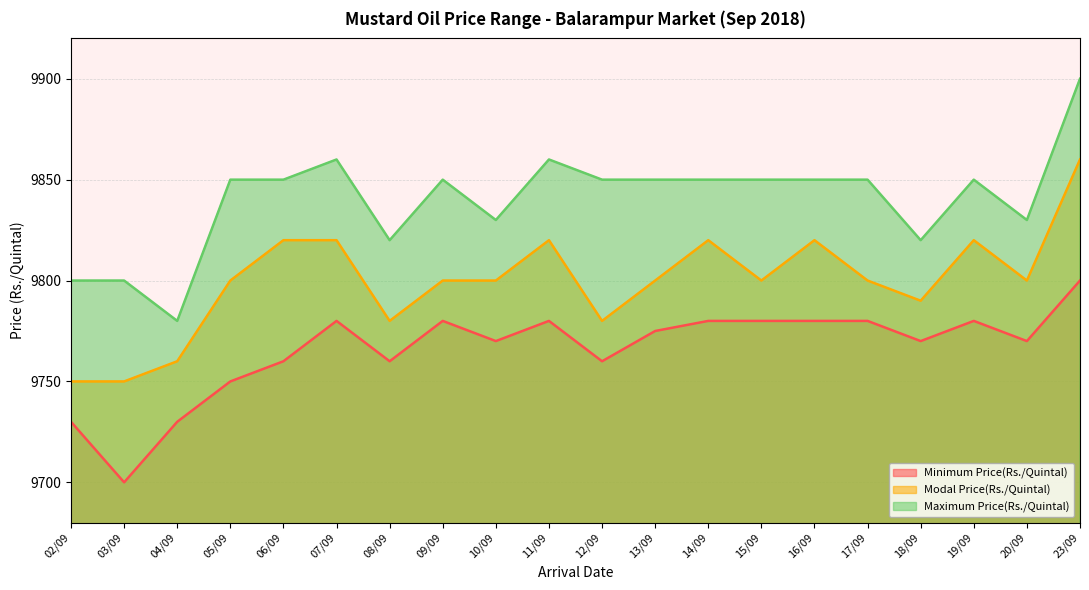

Is it true that Modal Price(Rs./Quintal) equals 9760 at 04/09?

True